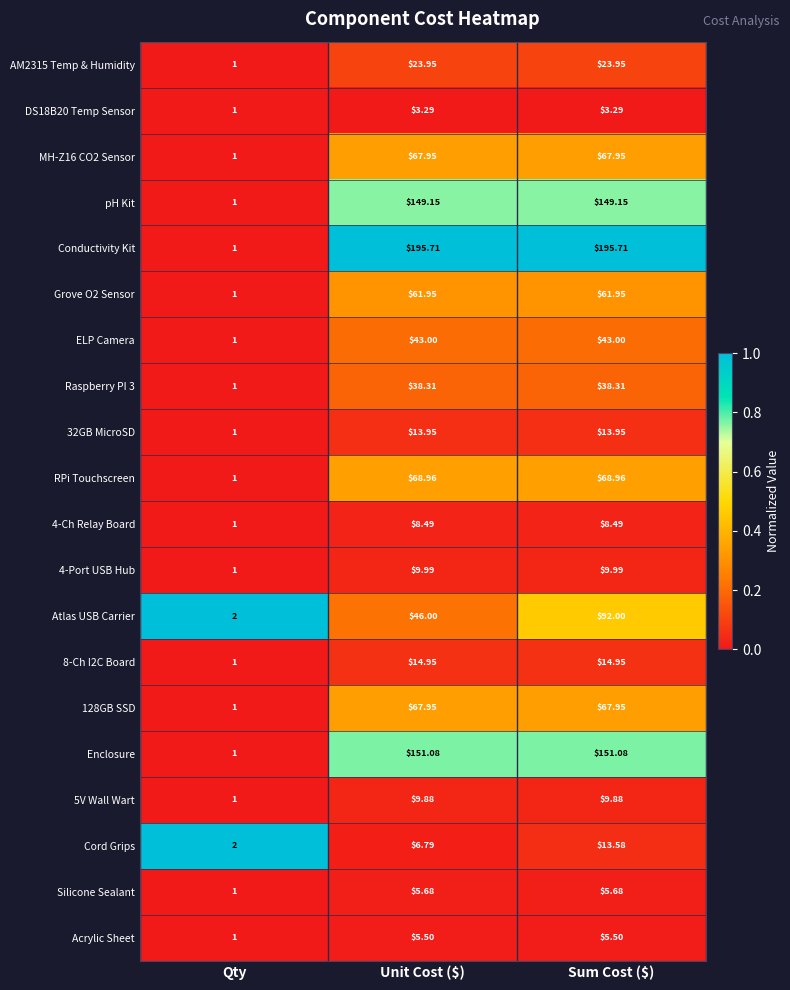

At which category does the chart reach its minimum across all series?

Qty